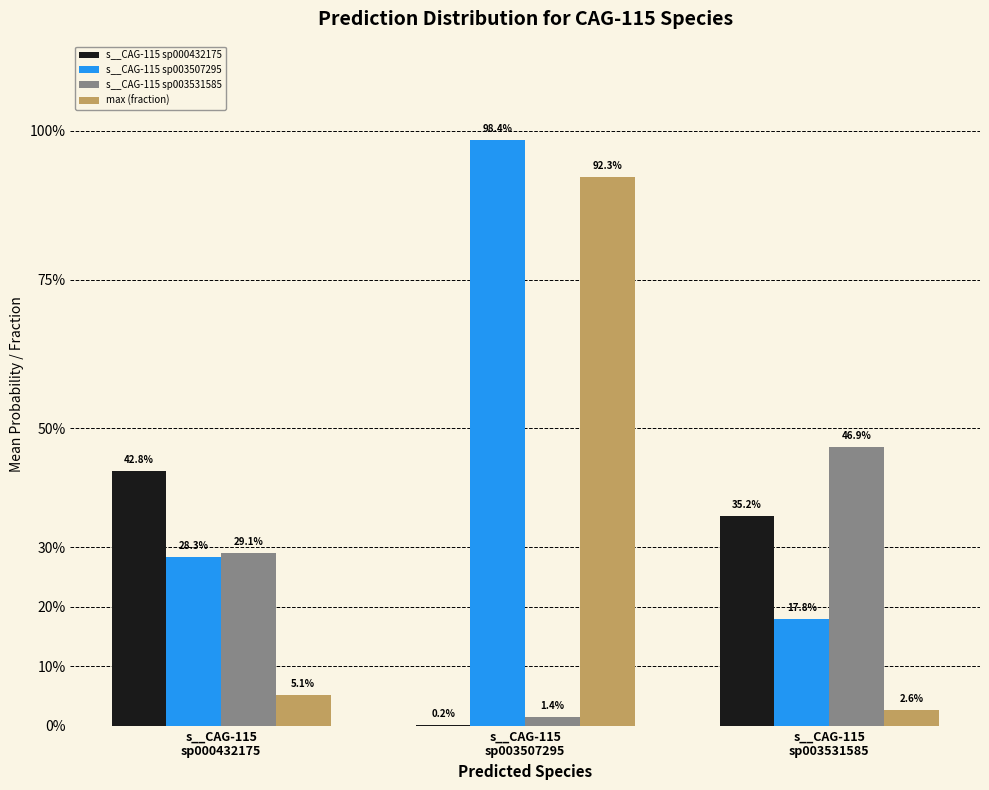

What are all the series names shown in the legend?

s__CAG-115 sp000432175, s__CAG-115 sp003507295, s__CAG-115 sp003531585, max (fraction)